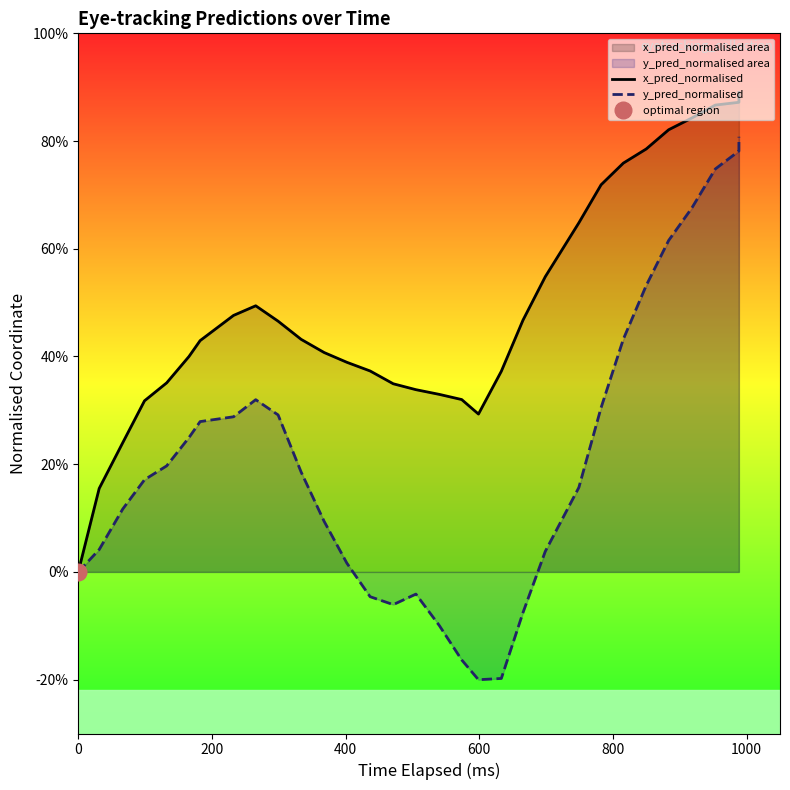

How many lines are shown in the chart?

2